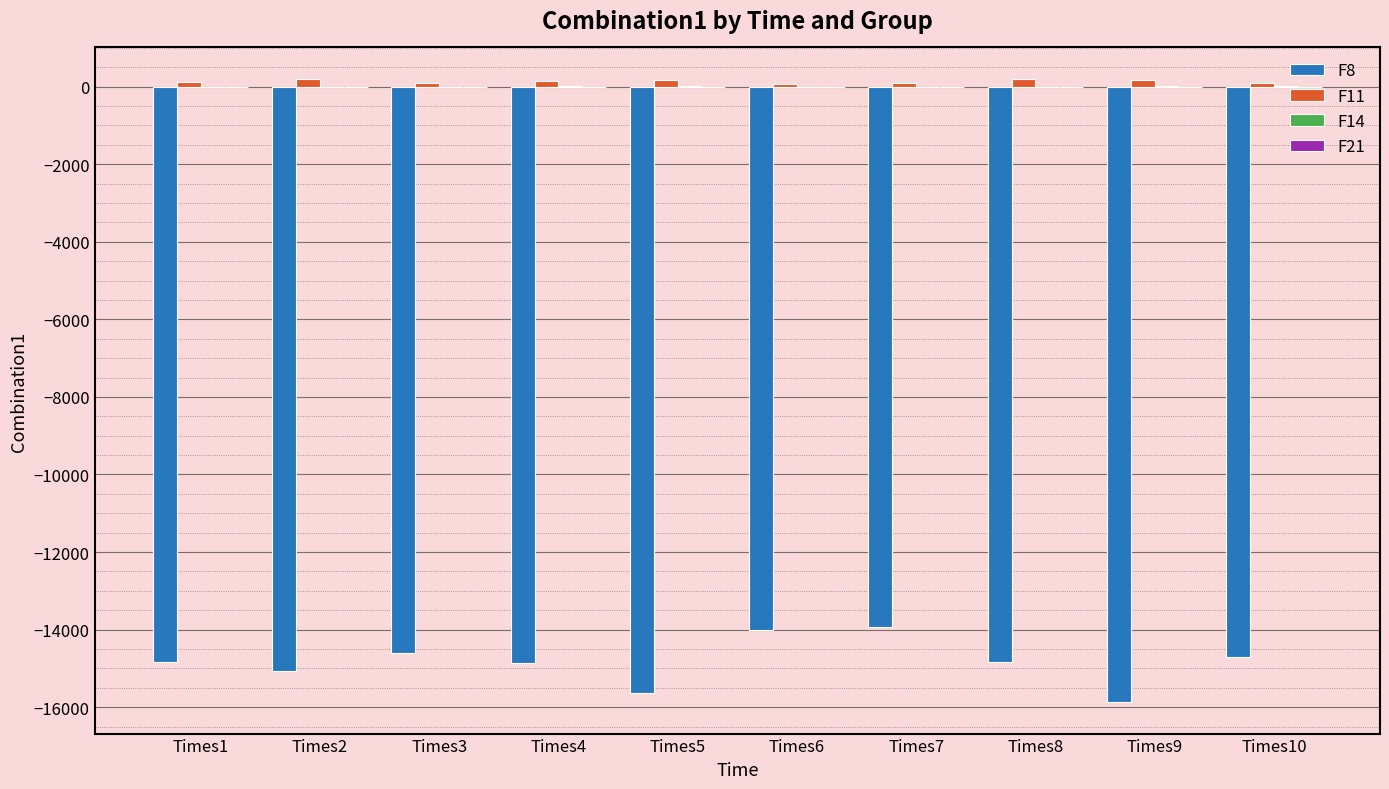

What is the sum of all F8 values?

-148338.0